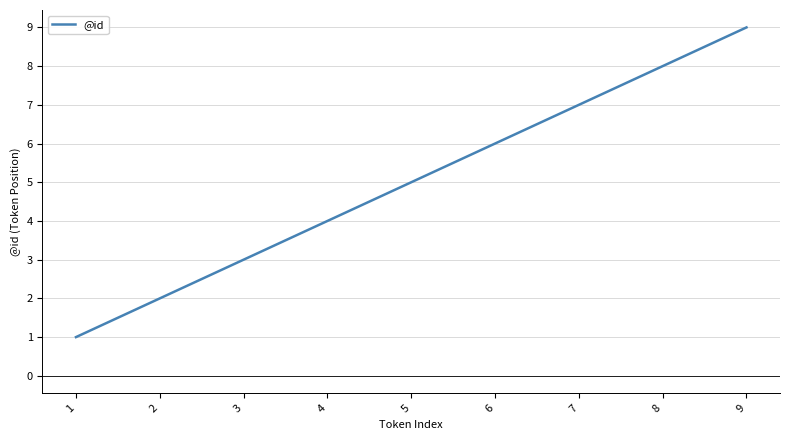

Rank the categories by value from highest to lowest.

9, 8, 7, 6, 5, 4, 3, 2, 1